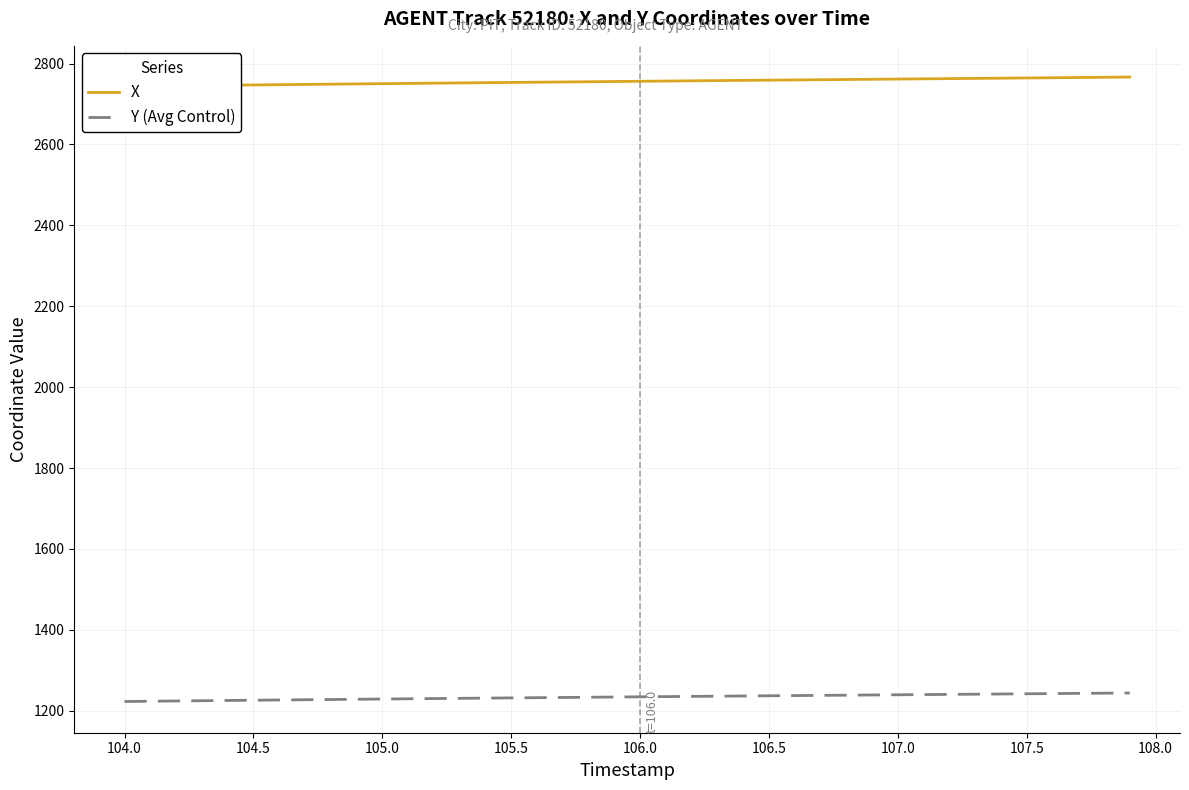

How many distinct data groups are displayed?

2